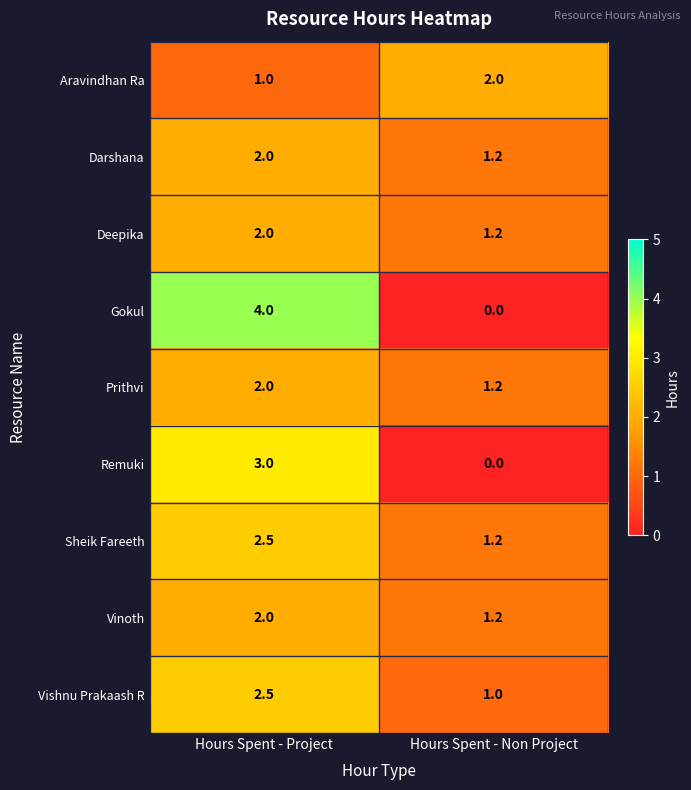

Reading left to right, what are all the values shown in this chart?

Aravindhan Ra: 1.0	2.0
Darshana: 2.0	1.2
Deepika: 2.0	1.2
Gokul: 4.0	0.0
Prithvi: 2.0	1.2
Remuki: 3.0	0.0
Sheik Fareeth: 2.5	1.2
Vinoth: 2.0	1.2
Vishnu Prakaash R: 2.5	1.0